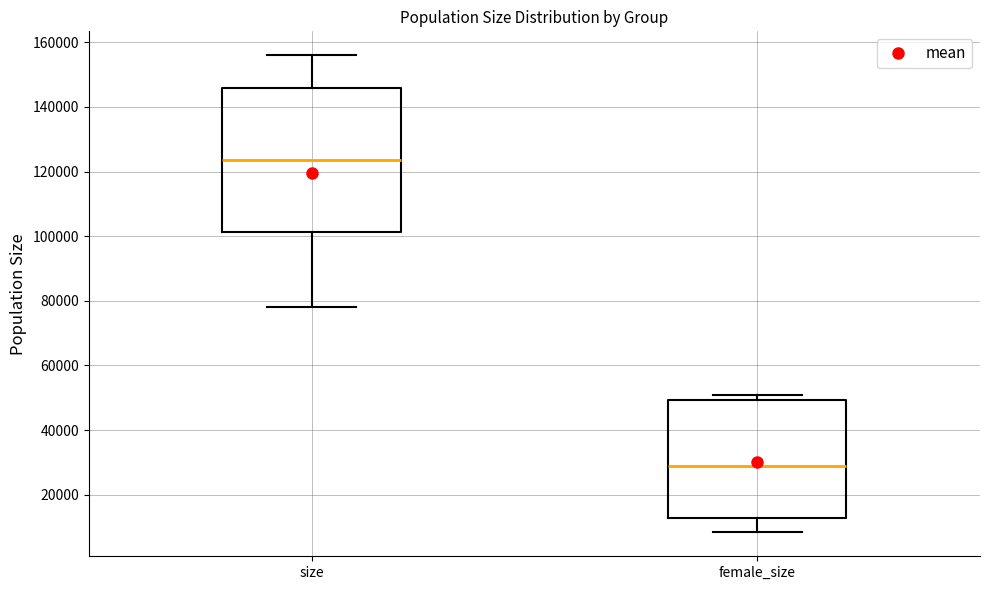

Reading left to right, read every box against the y-axis: the position of its median line, the range the box covers, and the ends of its whiskers. The values are not printed on the chart, so give them approximately, as read against the axis.

size: median 124000, box 102000 to 146000, whiskers 78000 to 156000
female_size: median 28000, box 12000 to 50000, whiskers 8000 to 50000 (just above the box's upper edge)